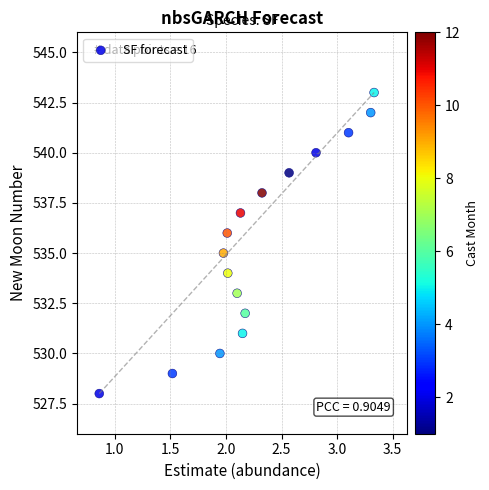

What is the range of Y values (max minus min)?

15